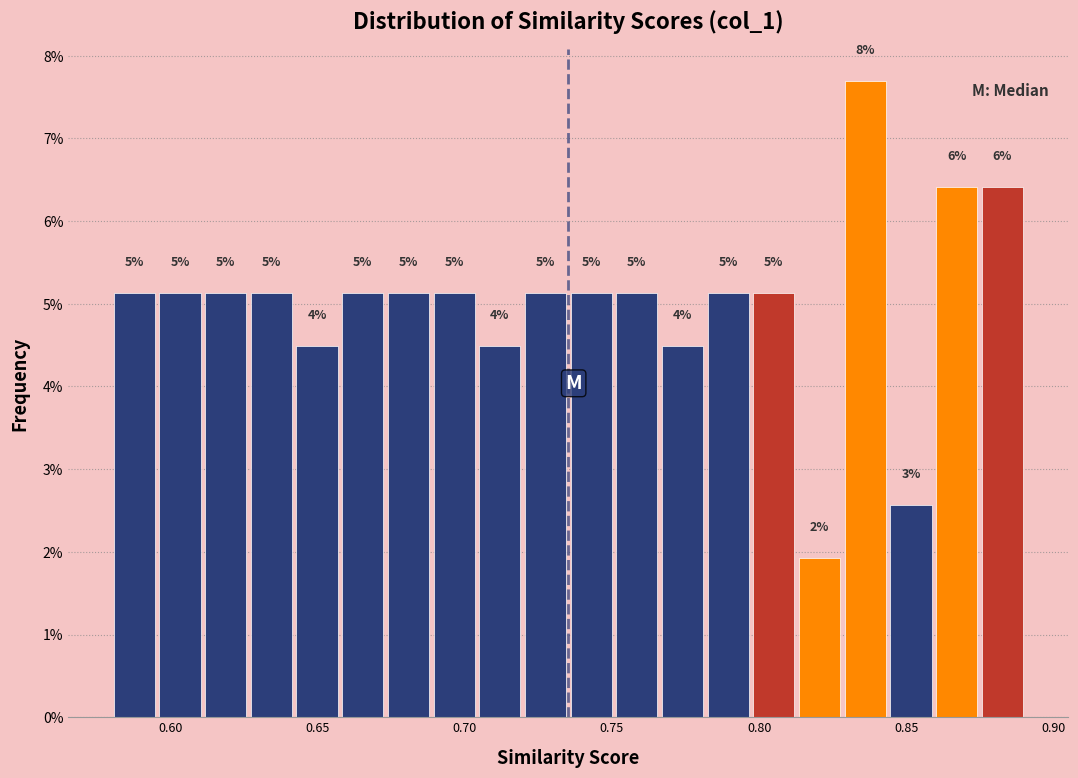

Around what value on the x-axis is the tallest bar? Give the approximate position of its centre, as read against the axis.

0.835